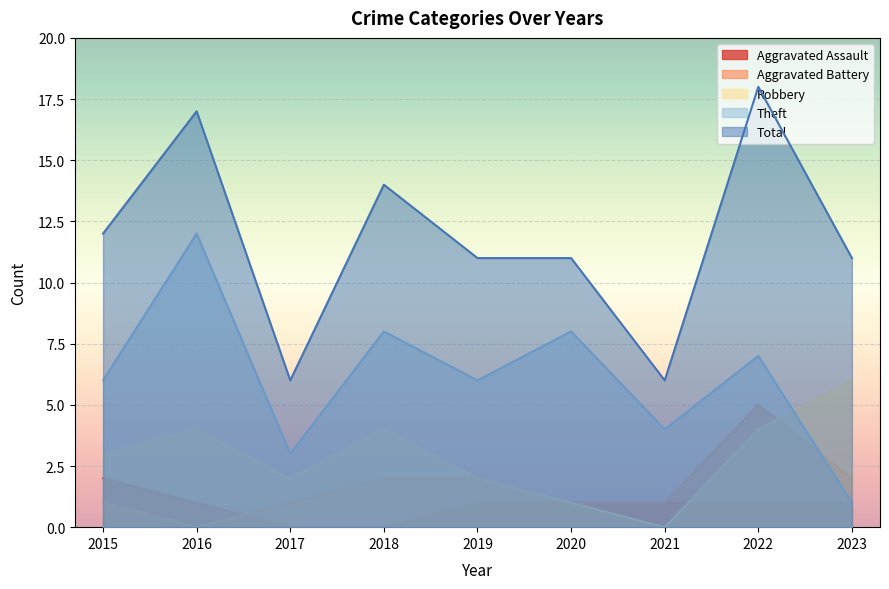

How many data points does each series have?

9